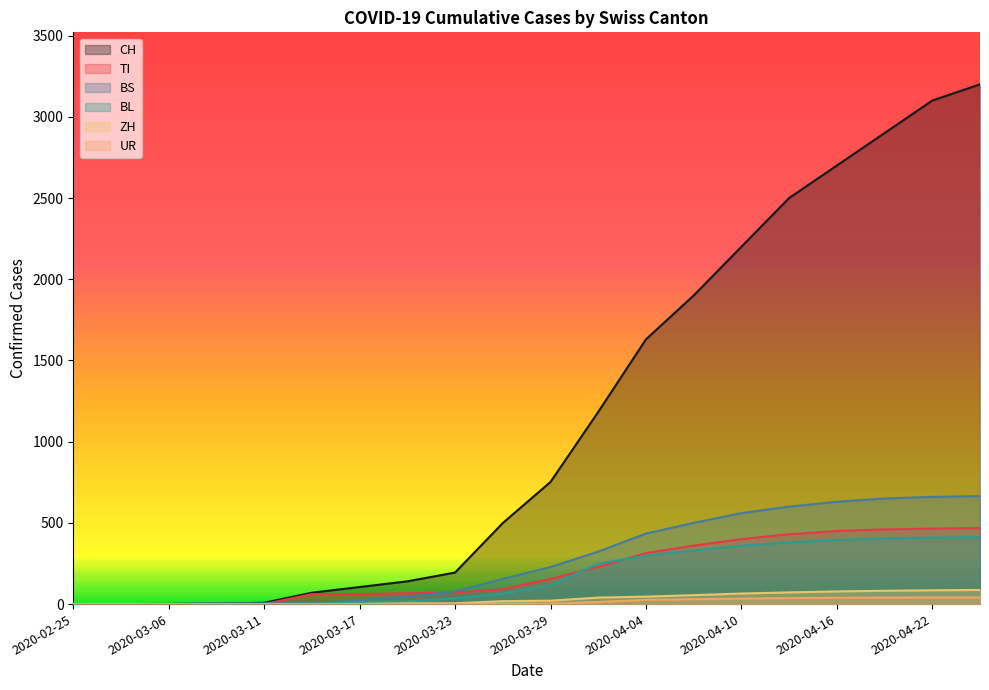

Reading left to right, list all the values displayed in this chart.

CH: 0	0	1	3	8	70	105	140	194	499	752	1183	1630	1900	2200	2500	2700	2900	3100	3200
TI: 0	0	0	0	0	61	62	67	71	91	155	229	314	360	400	430	450	460	465	468
BS: 0	0	0	4	4	4	25	46	78	155	228	323	434	500	560	600	630	650	660	665
BL: 0	0	0	1	2	2	13	18	35	65	115	249	298	330	360	380	395	405	410	412
ZH: 0	0	0	0	0	0	1	5	5	18	21	40	46	55	65	72	78	82	85	87
UR: 0	0	0	0	0	0	0	0	1	2	3	13	26	30	34	37	39	40	41	41